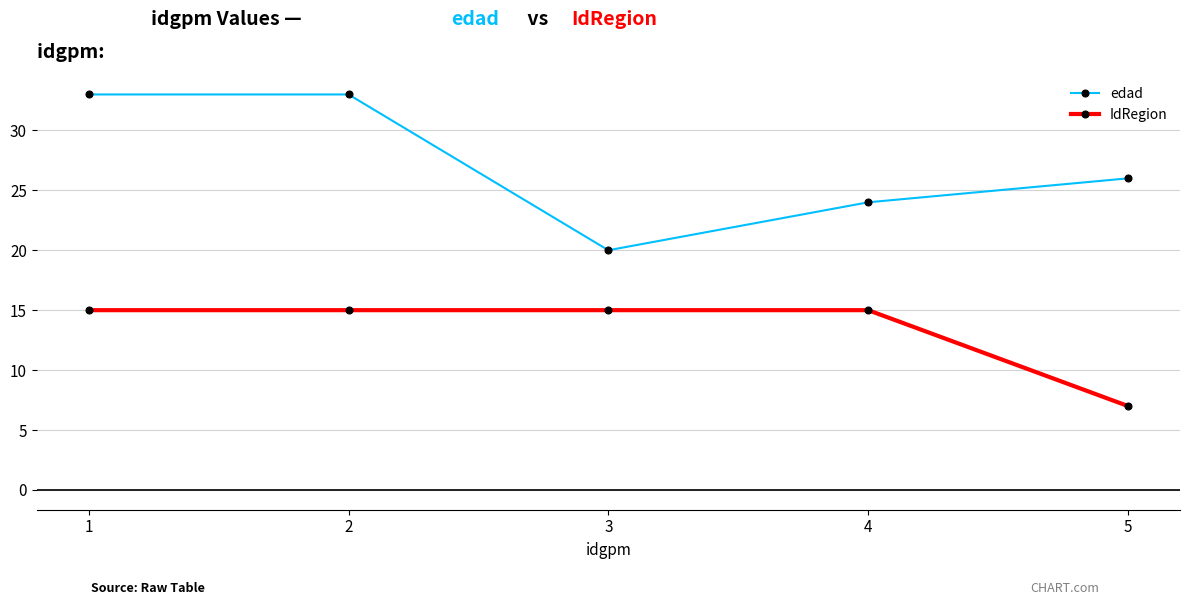

At how many categories does at least one series exceed 19?

5